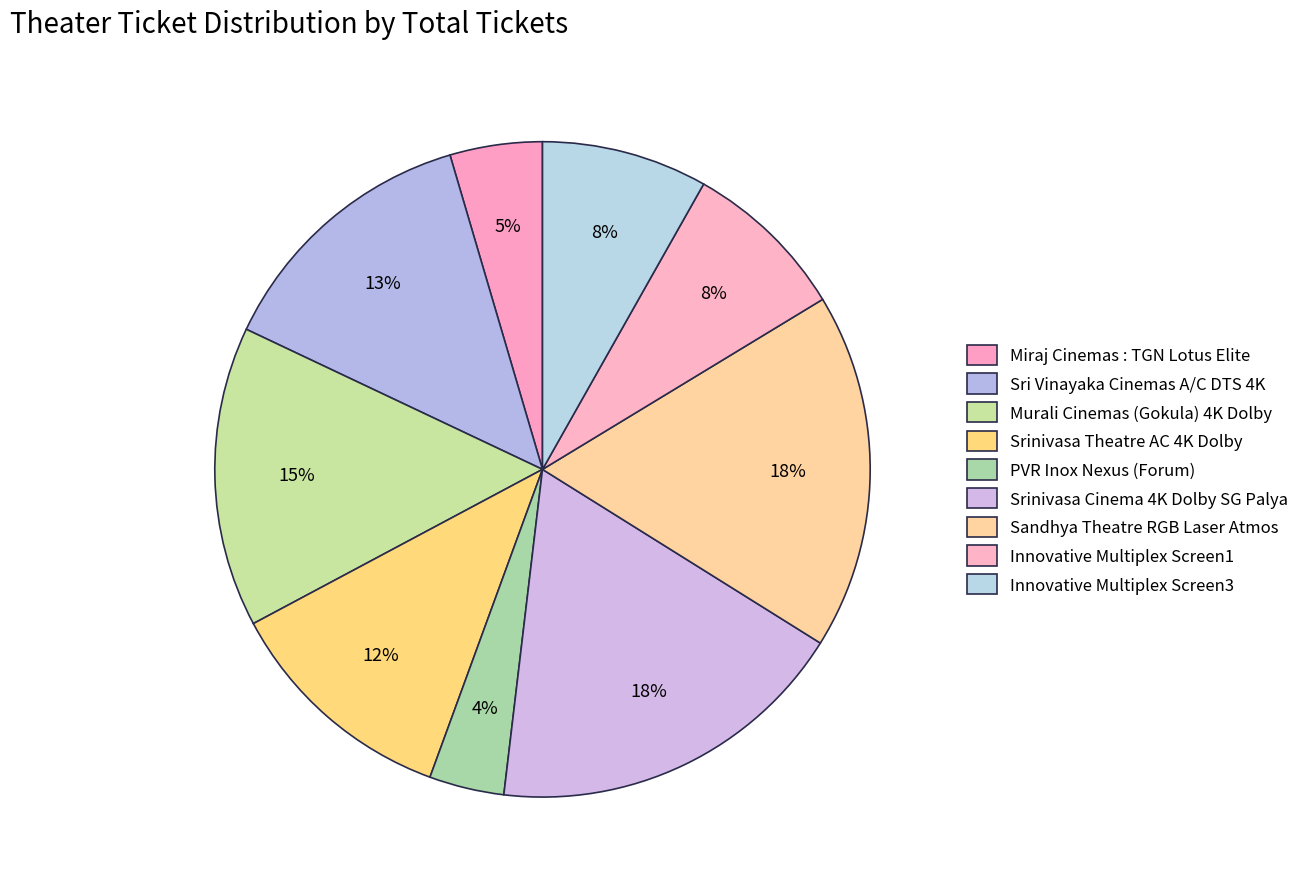

Rank the categories by value from lowest to highest.

PVR Inox Nexus (Forum), Miraj Cinemas : TGN Lotus Elite, Innovative Multiplex Screen1, Innovative Multiplex Screen3, Srinivasa Theatre AC 4K Dolby, Sri Vinayaka Cinemas A/C DTS 4K, Murali Cinemas (Gokula) 4K Dolby, Sandhya Theatre RGB Laser Atmos, Srinivasa Cinema 4K Dolby SG Palya